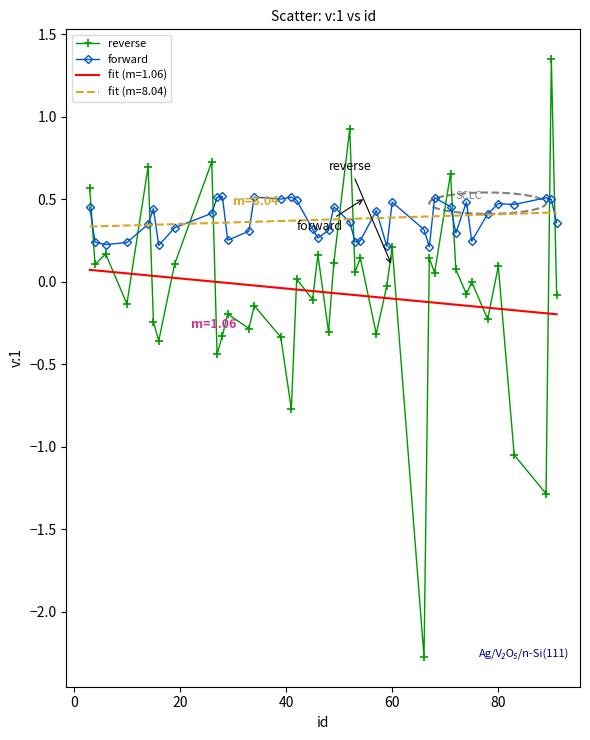

Which series has the largest range (max minus min)?

reverse